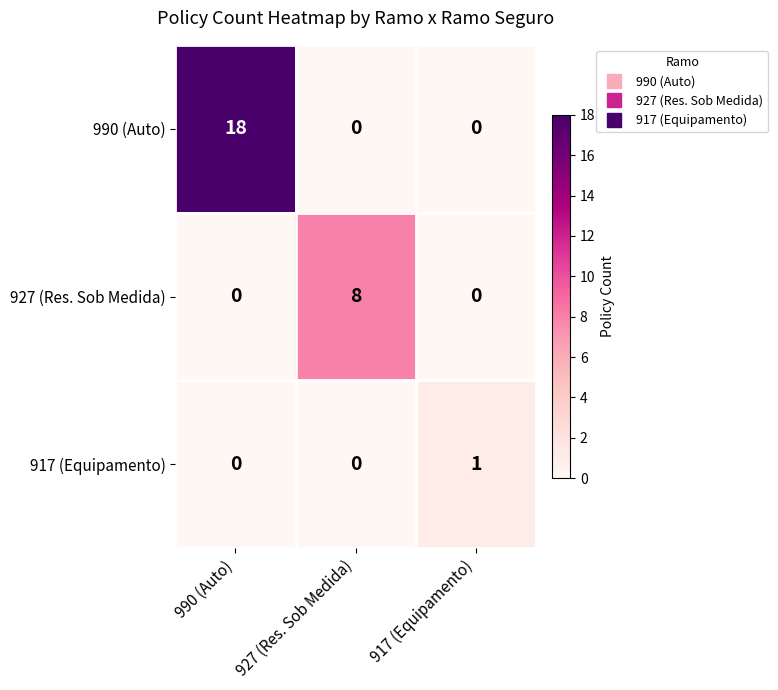

What is the average value of the 990 (Auto) series?

6